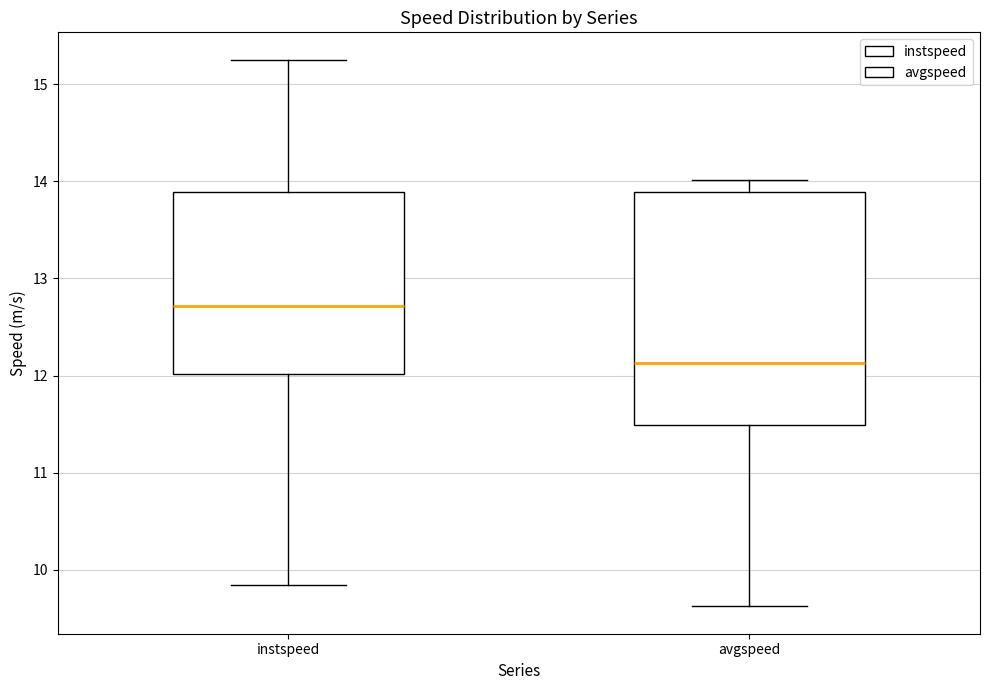

Where is the upper edge of the box for avgspeed on the y-axis? The values are not printed on the chart, so give them approximately, as read against the axis.

13.9